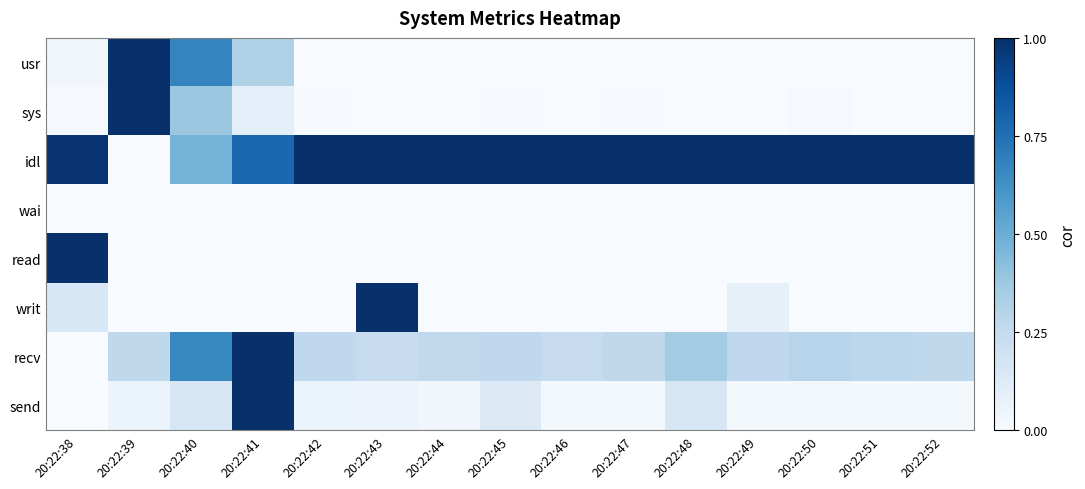

List the series in order of their peak value, highest first.

usr, sys, idl, read, writ, recv, send, wai